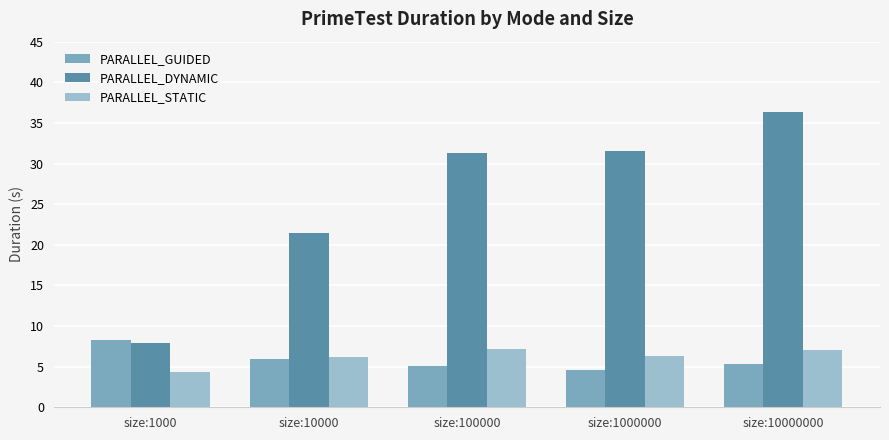

Are the bars grouped side by side (vs. stacked)?

Yes